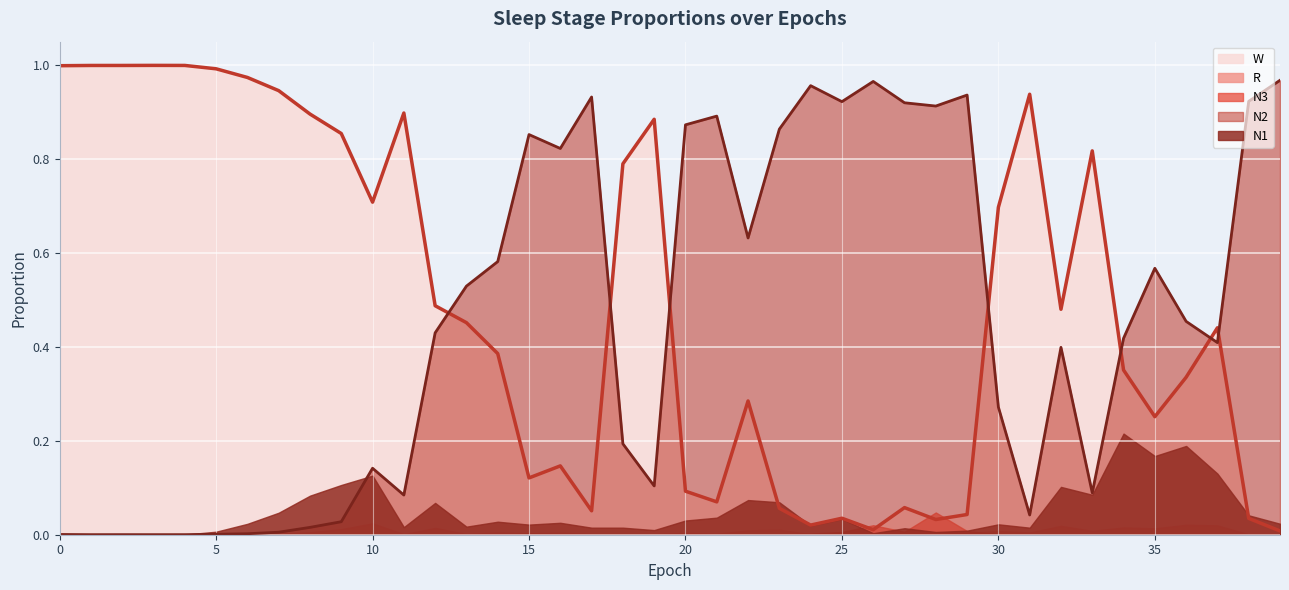

Reading left to right, what are all the values shown in this chart?

N1: 0=0.0	1=0.0	2=0.0	3=0.0	4=0.0	5=0.0	6=0.0	7=0.0	8=0.1	9=0.1	10=0.1	11=0.0	12=0.1	13=0.0	14=0.0	15=0.0	16=0.0	17=0.0	18=0.0	19=0.0	20=0.0	21=0.0	22=0.1	23=0.1	24=0.0	25=0.0	26=0.0	27=0.0	28=0.0	29=0.0	30=0.0	31=0.0	32=0.1	33=0.1	34=0.2	35=0.2	36=0.2	37=0.1	38=0.0	39=0.0
N2: 0=0.0	1=0.0	2=0.0	3=0.0	4=0.0	5=0.0	6=0.0	7=0.0	8=0.0	9=0.0	10=0.1	11=0.1	12=0.4	13=0.5	14=0.6	15=0.9	16=0.8	17=0.9	18=0.2	19=0.1	20=0.9	21=0.9	22=0.6	23=0.9	24=1.0	25=0.9	26=1.0	27=0.9	28=0.9	29=0.9	30=0.3	31=0.0	32=0.4	33=0.1	34=0.4	35=0.6	36=0.5	37=0.4	38=0.9	39=1.0
N3: 0=0.0	1=0.0	2=0.0	3=0.0	4=0.0	5=0.0	6=0.0	7=0.0	8=0.0	9=0.0	10=0.0	11=0.0	12=0.0	13=0.0	14=0.0	15=0.0	16=0.0	17=0.0	18=0.0	19=0.0	20=0.0	21=0.0	22=0.0	23=0.0	24=0.0	25=0.0	26=0.0	27=0.0	28=0.0	29=0.0	30=0.0	31=0.0	32=0.0	33=0.0	34=0.0	35=0.0	36=0.0	37=0.0	38=0.0	39=0.0
R: 0=0.0	1=0.0	2=0.0	3=0.0	4=0.0	5=0.0	6=0.0	7=0.0	8=0.0	9=0.0	10=0.0	11=0.0	12=0.0	13=0.0	14=0.0	15=0.0	16=0.0	17=0.0	18=0.0	19=0.0	20=0.0	21=0.0	22=0.0	23=0.0	24=0.0	25=0.0	26=0.0	27=0.0	28=0.0	29=0.0	30=0.0	31=0.0	32=0.0	33=0.0	34=0.0	35=0.0	36=0.0	37=0.0	38=0.0	39=0.0
W: 0=1.0	1=1.0	2=1.0	3=1.0	4=1.0	5=1.0	6=1.0	7=0.9	8=0.9	9=0.9	10=0.7	11=0.9	12=0.5	13=0.5	14=0.4	15=0.1	16=0.1	17=0.1	18=0.8	19=0.9	20=0.1	21=0.1	22=0.3	23=0.1	24=0.0	25=0.0	26=0.0	27=0.1	28=0.0	29=0.0	30=0.7	31=0.9	32=0.5	33=0.8	34=0.4	35=0.3	36=0.3	37=0.4	38=0.0	39=0.0